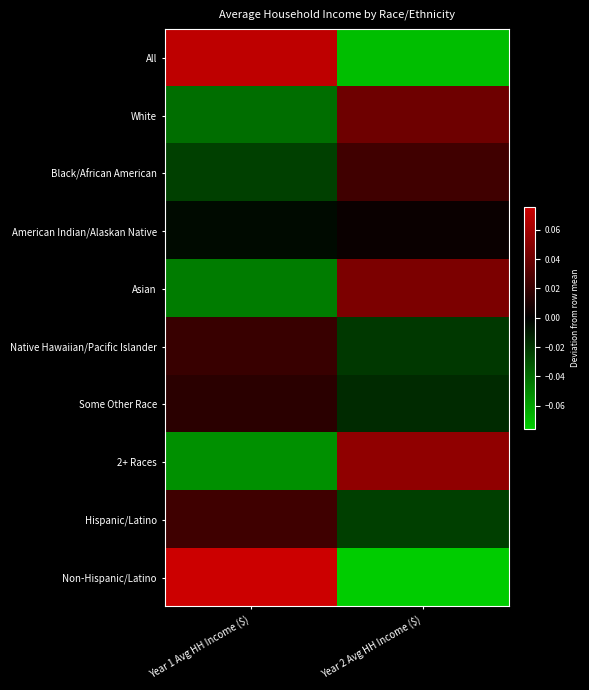

At which category is the sum across all series the highest?

Year 1 Avg HH Income ($)